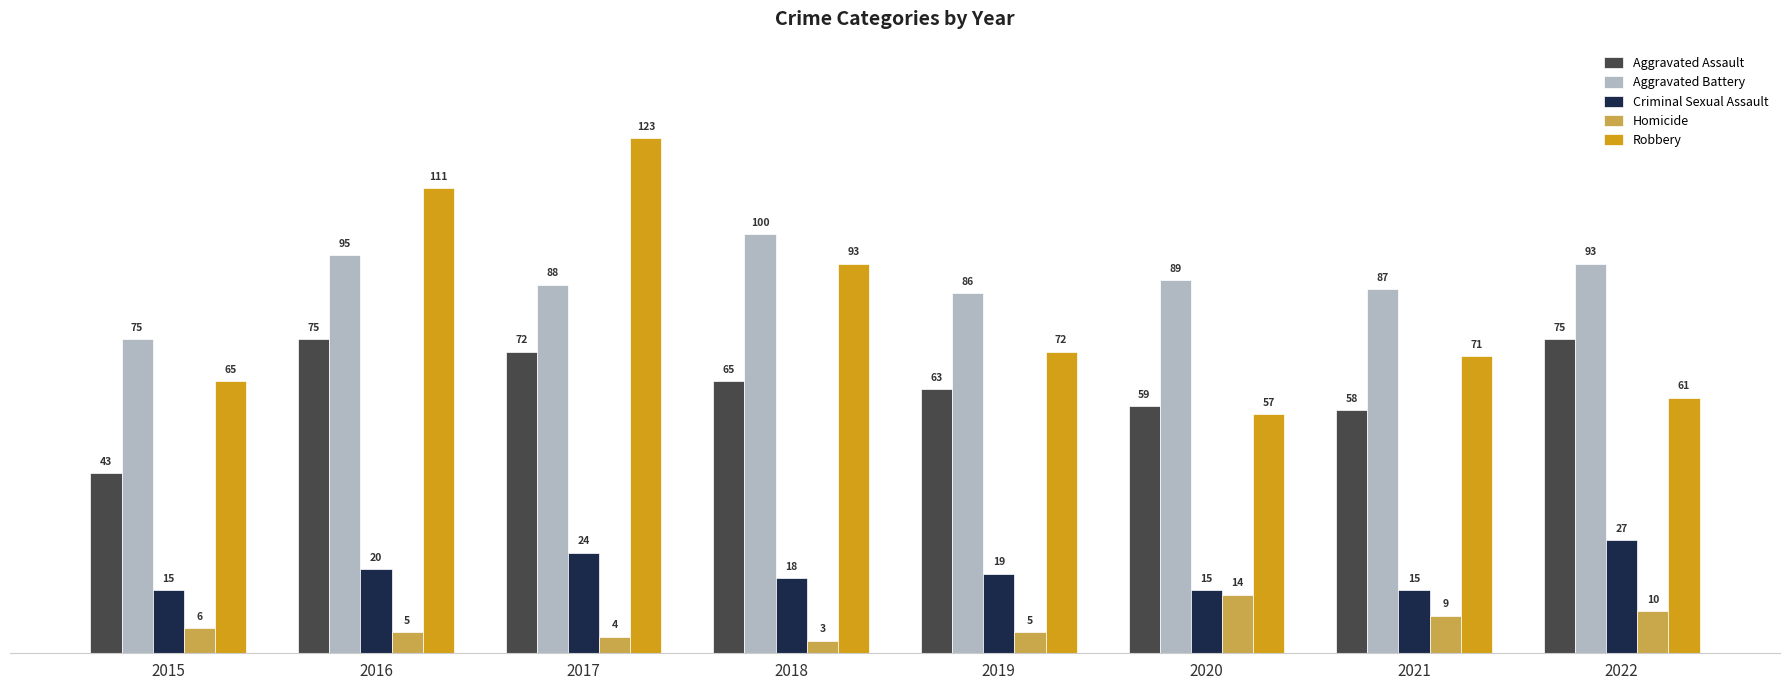

What is the value of the Aggravated Assault bar at the 7th from the left?

58